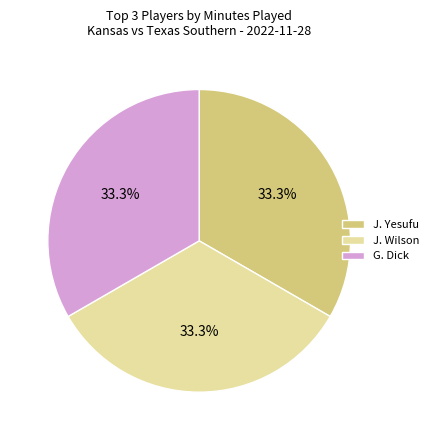

How many slices are in this pie chart?

3